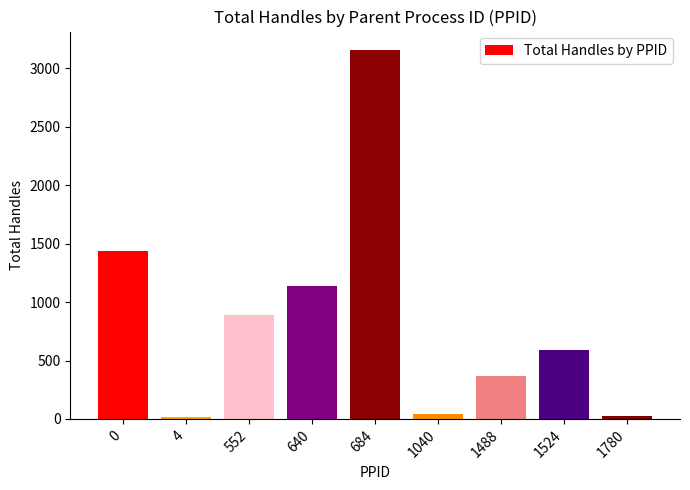

What is the greatest value displayed?

3157